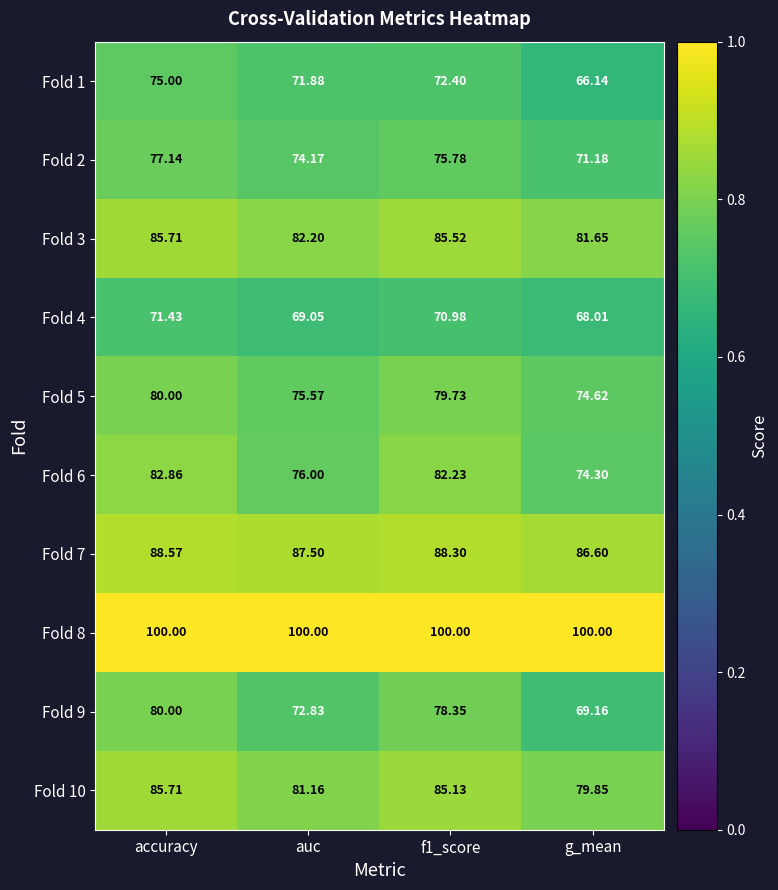

Is the value of Fold 1 at g_mean greater than the value of Fold 4 at f1_score?

No